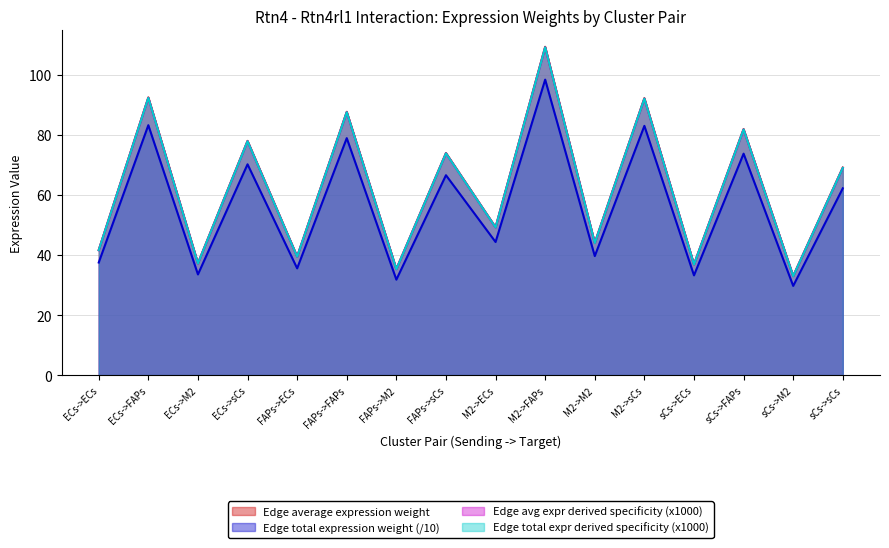

At which category does the chart reach its minimum across all series?

sCs->M2